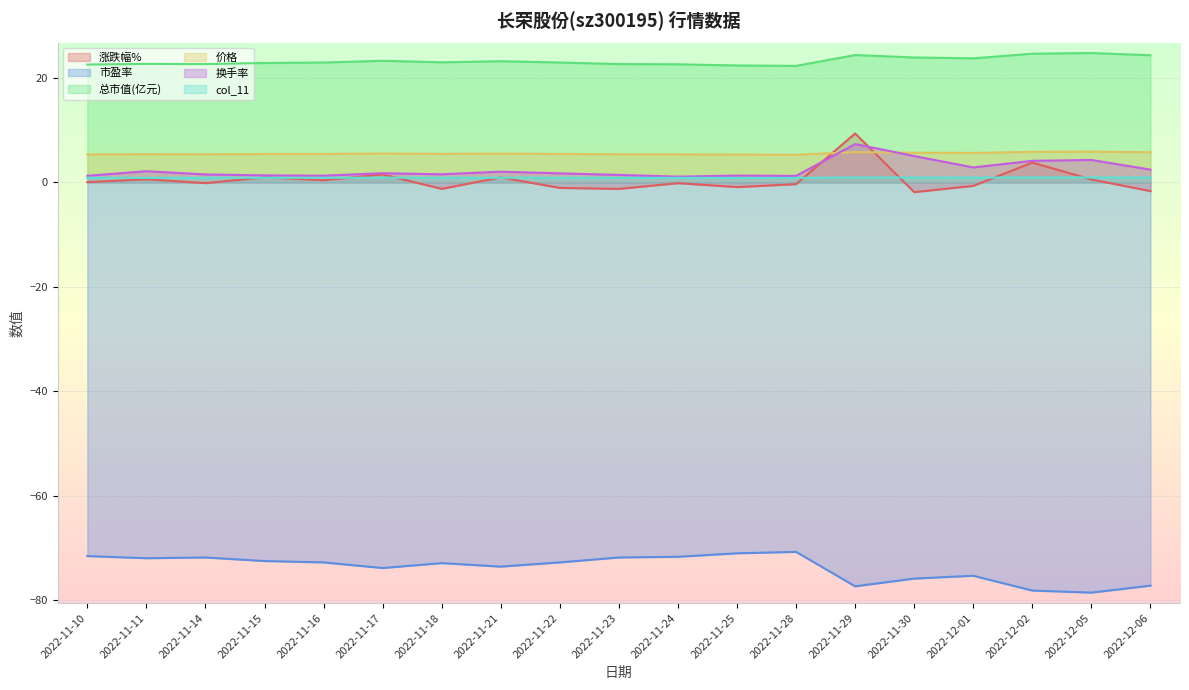

How many interior local peaks does the 价格 series have?

5